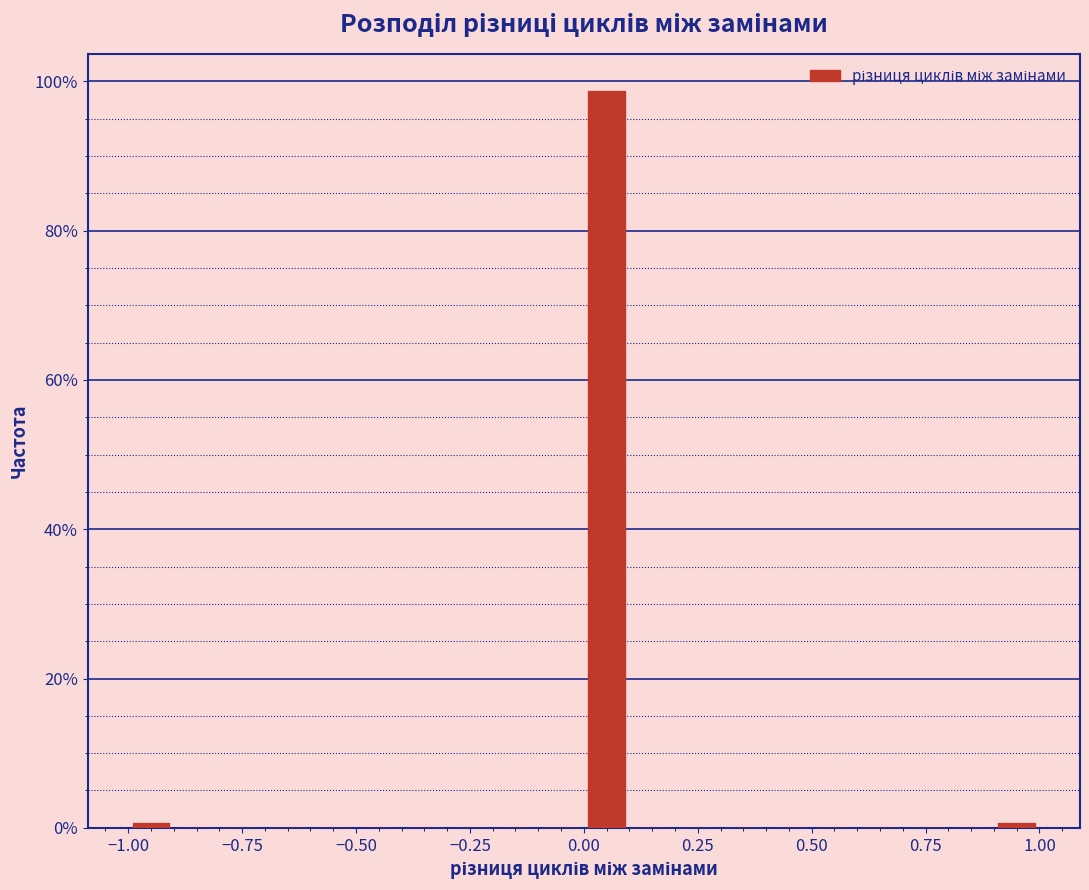

Around what value on the x-axis is the tallest bar? Give the approximate position of its centre, as read against the axis.

0.05